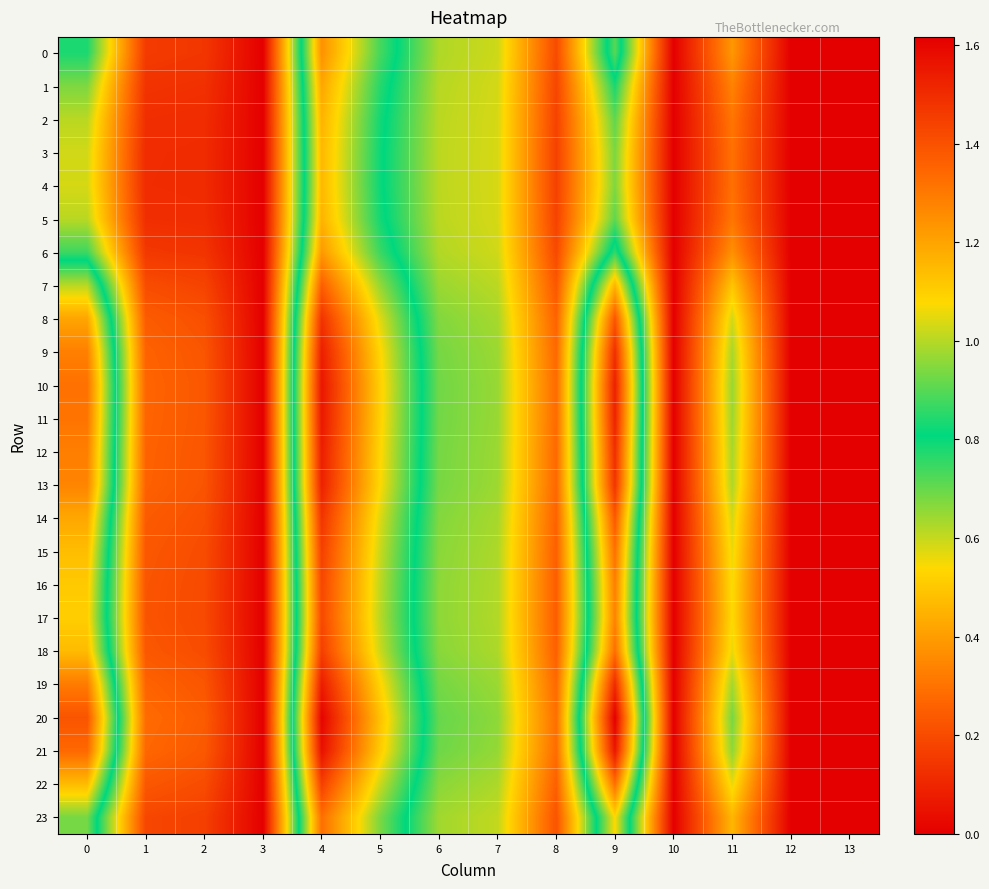

At 2, list the series in order from smallest to largest.

4, 3, 5, 2, 1, 6, 0, 23, 7, 17, 16, 15, 22, 18, 14, 8, 13, 9, 12, 19, 11, 10, 21, 20